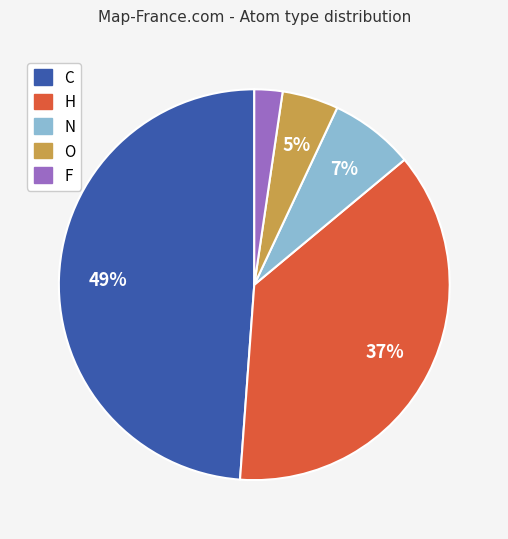

Combined, do F and N account for over 50%?

No